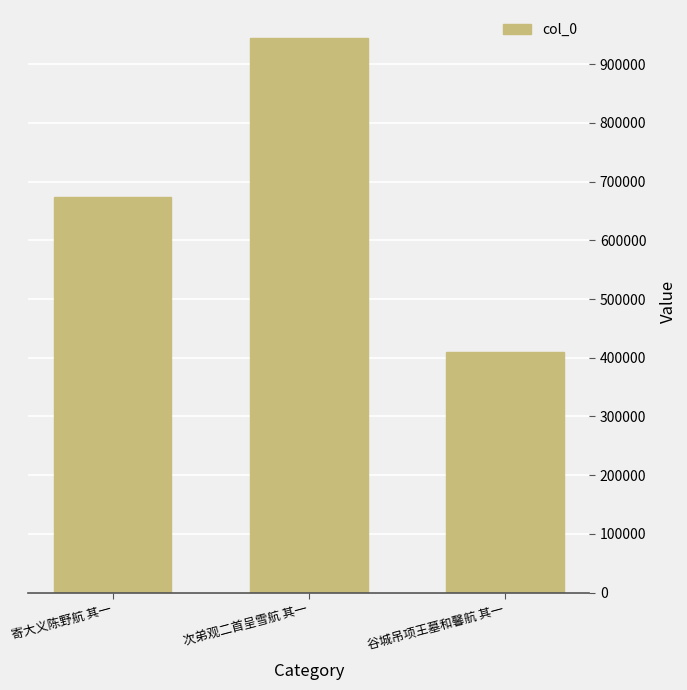

What position from the right is 次弟观二首呈雪航 其一?

2